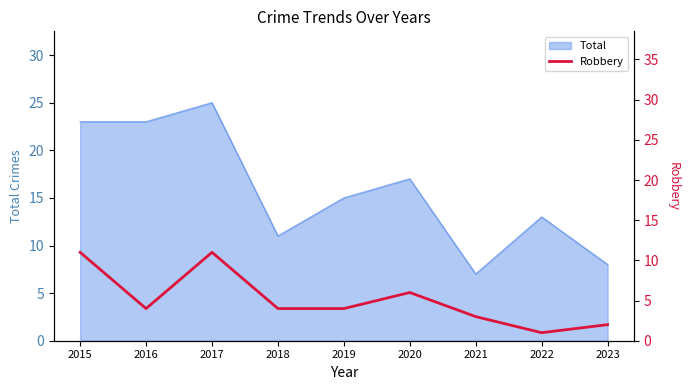

What is the maximum value for Total?

25